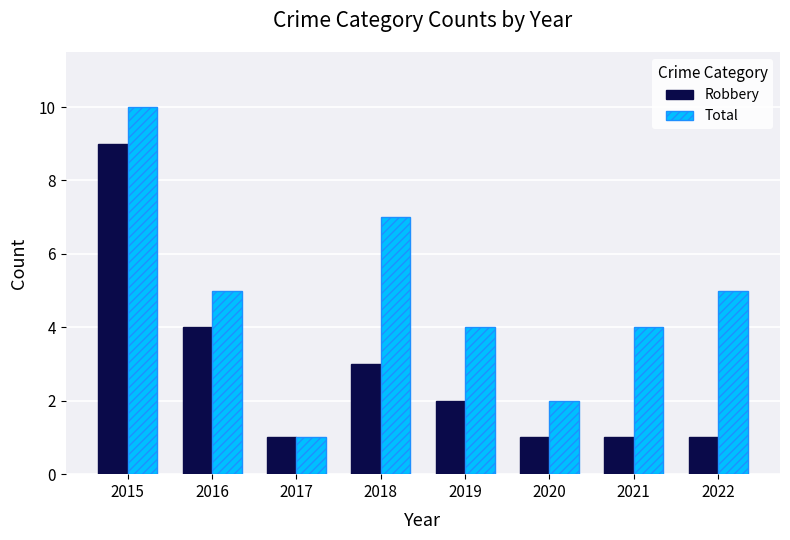

At 2020, list the series in order from smallest to largest.

Robbery, Total